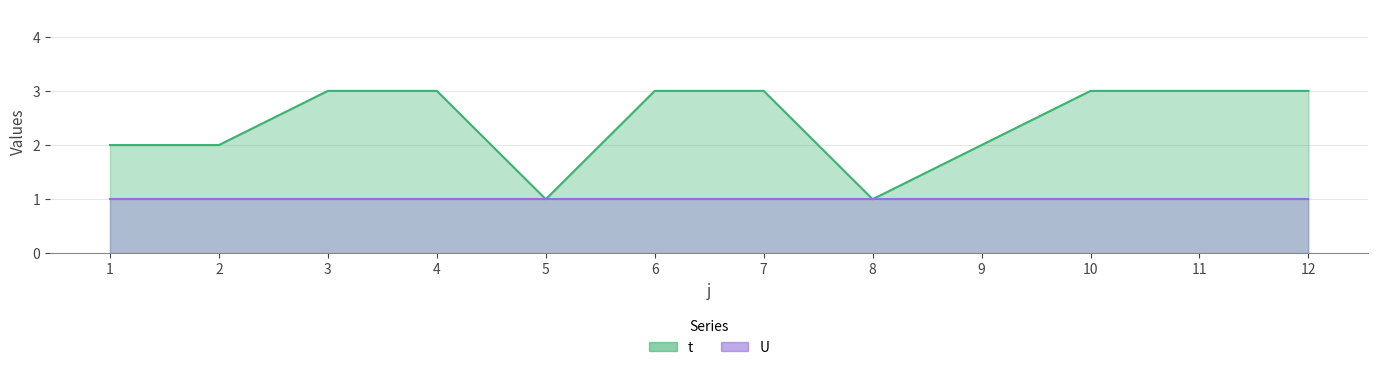

At which label is the value closest to 2?

1